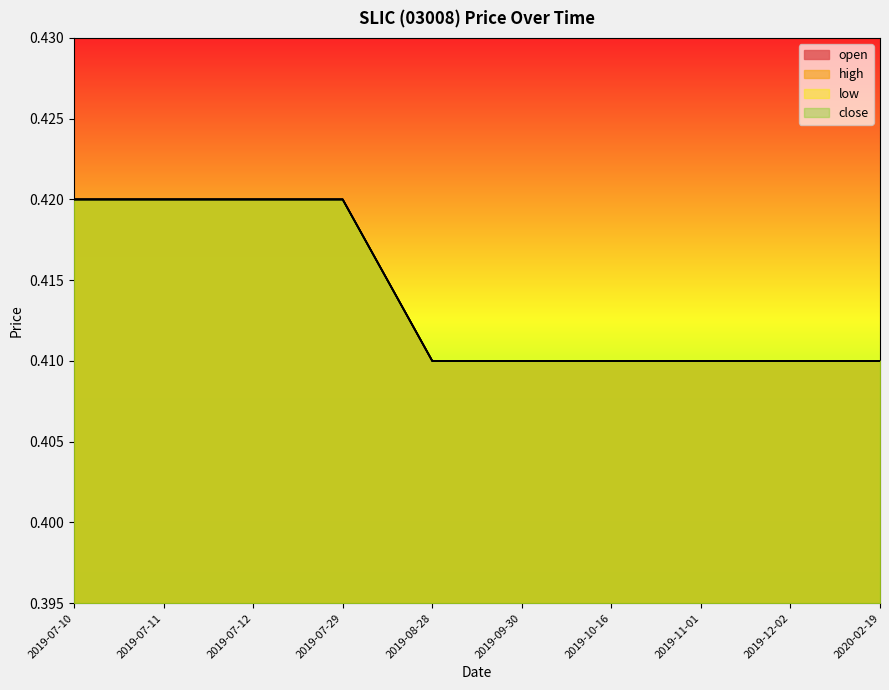

What is the average value of the close series?

0.4